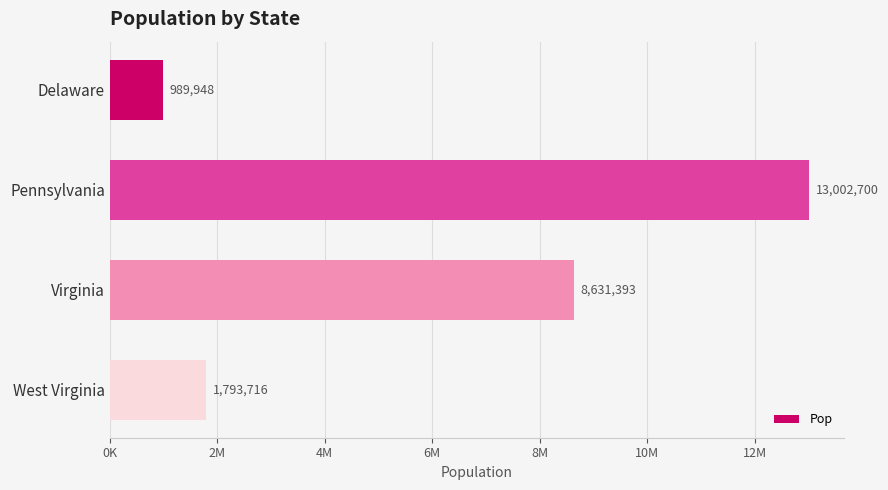

Does the chart contain any negative values?

No